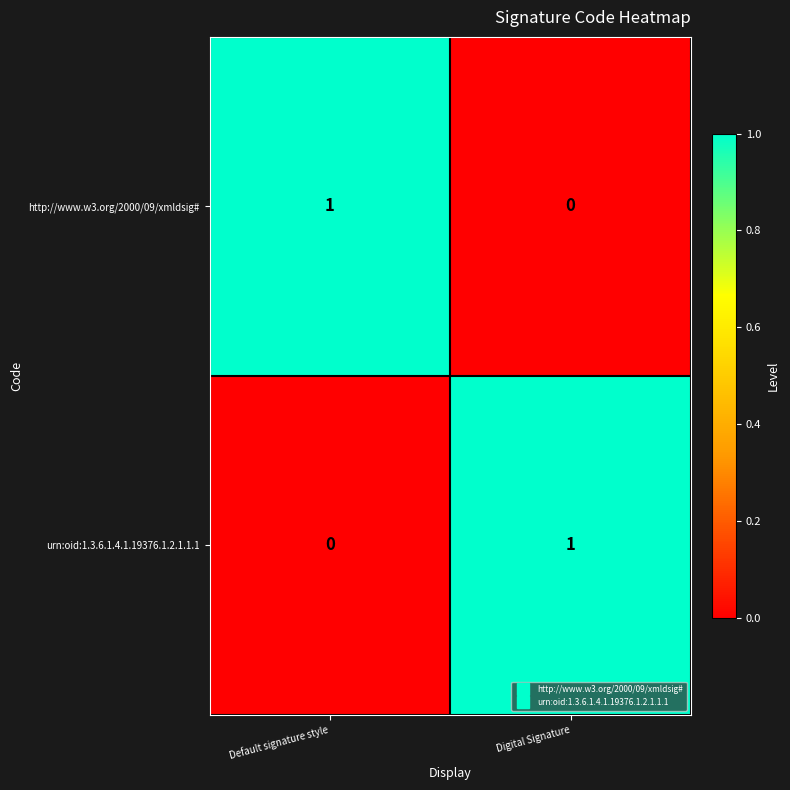

What is the greatest value displayed?

1